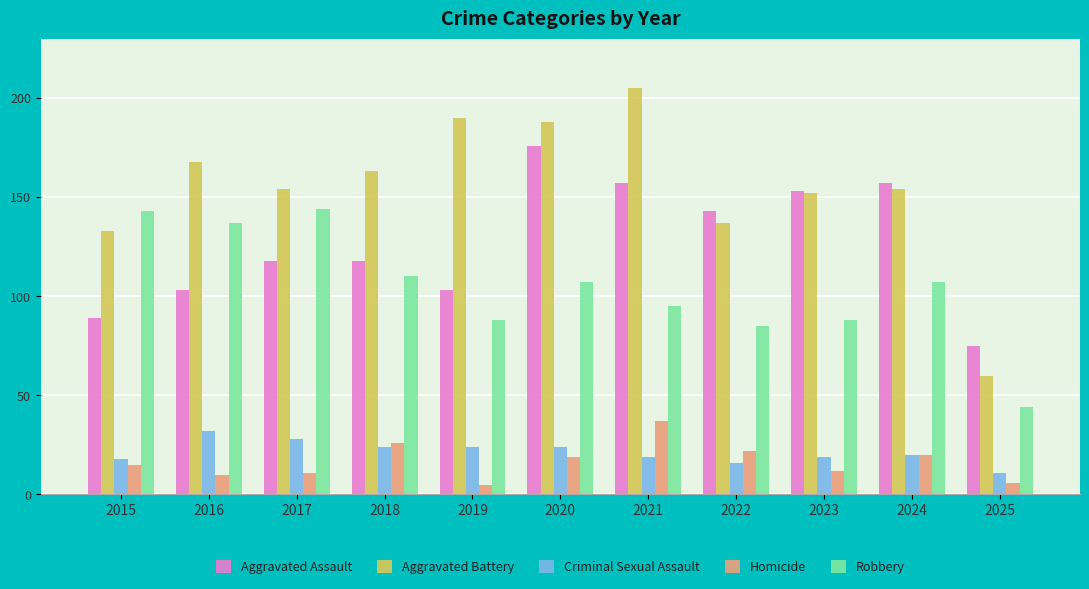

How many bars are there in each group?

5